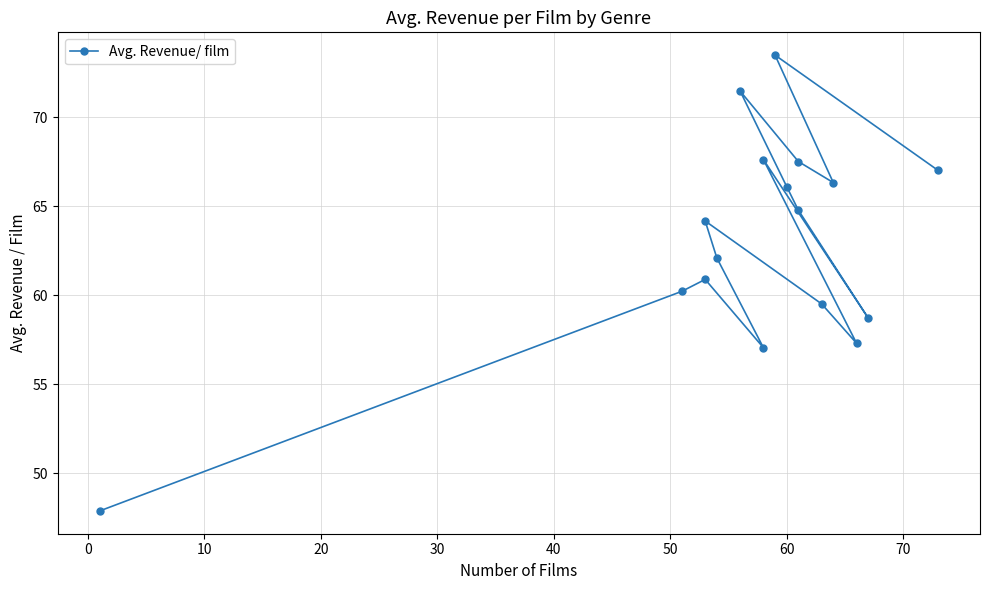

Is it true that the value at 13 is 21.5?

False